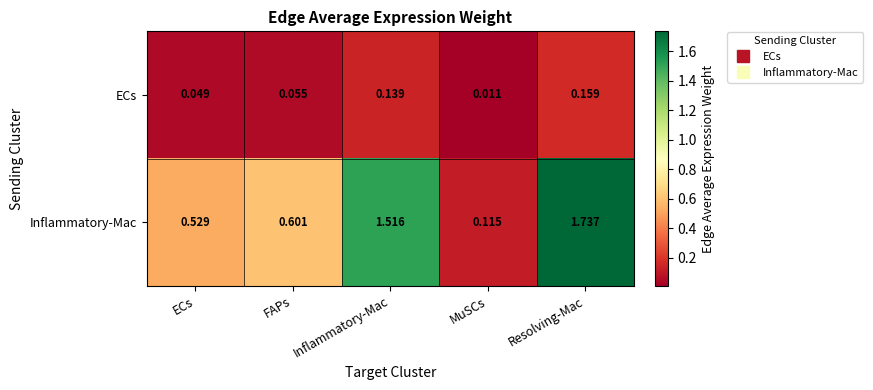

Where is ECs nearest to the value 0?

MuSCs